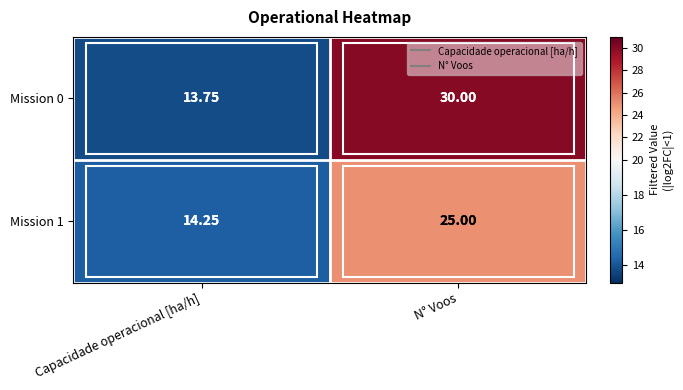

At which category is the sum across all series the highest?

N° Voos